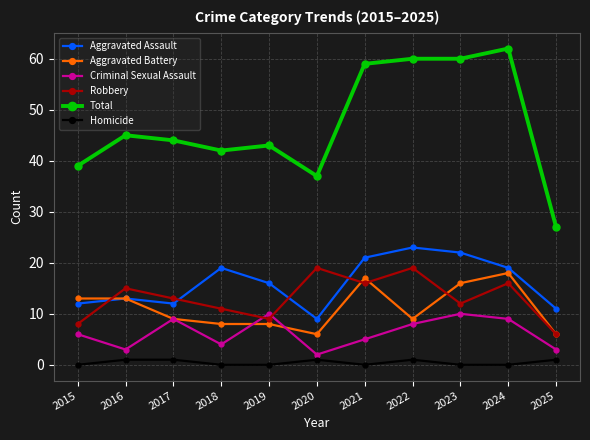

True or false: Criminal Sexual Assault has more than 2 points higher than both neighbors.

True